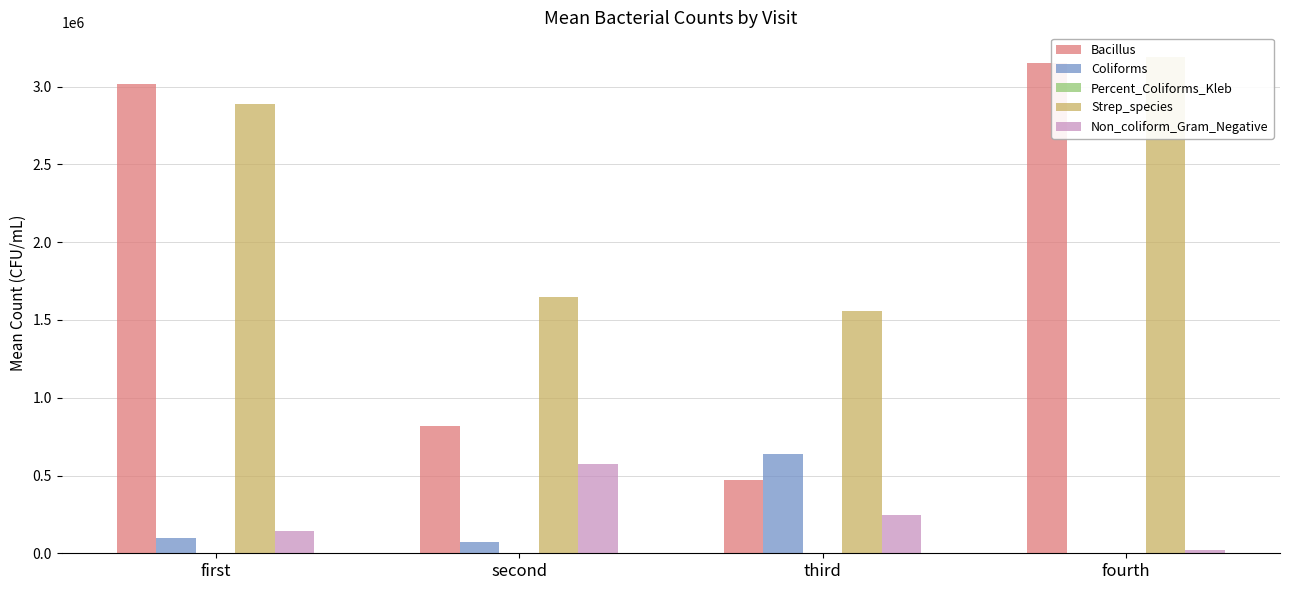

Is the value of Non_coliform_Gram_Negative at third greater than the value of Percent_Coliforms_Kleb at third?

Yes